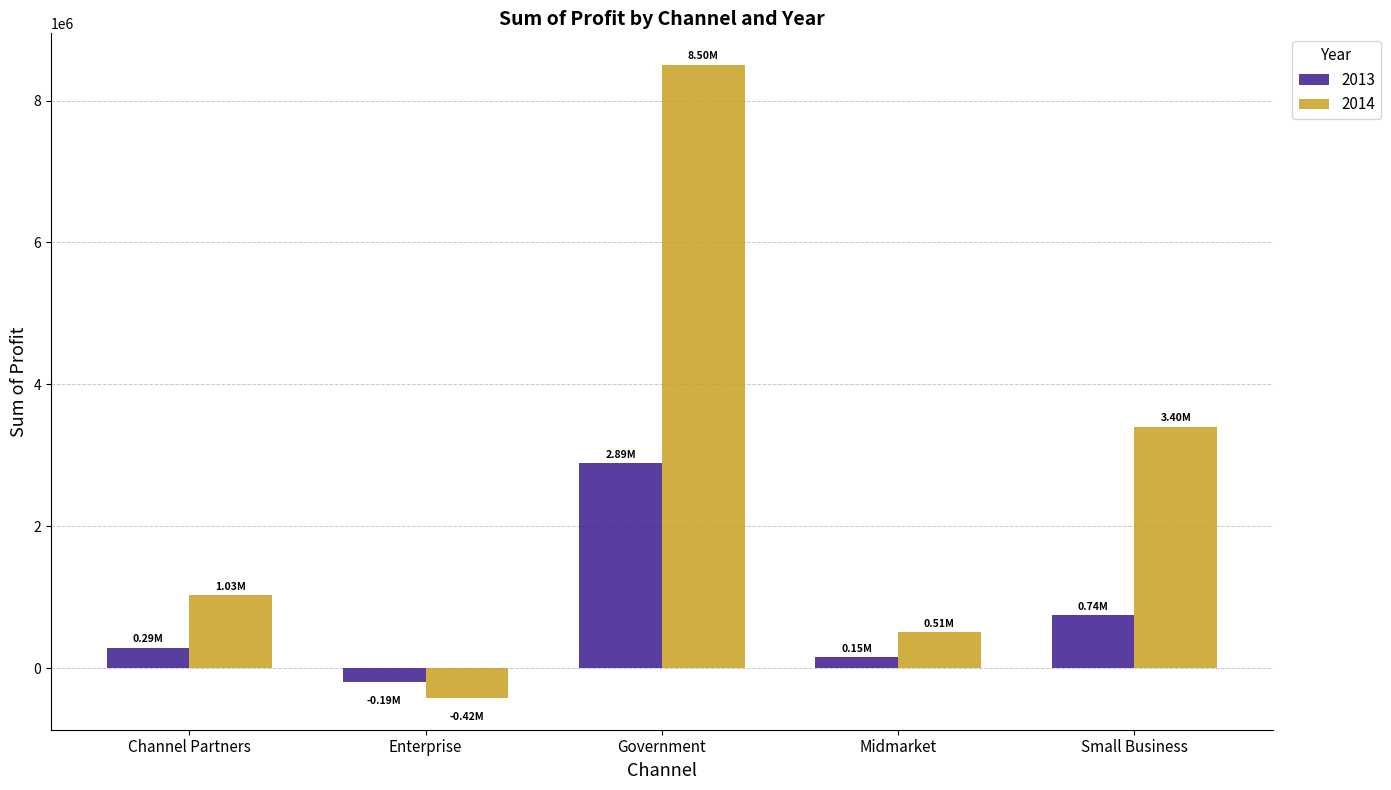

At Enterprise, list the series in order from smallest to largest.

2014, 2013